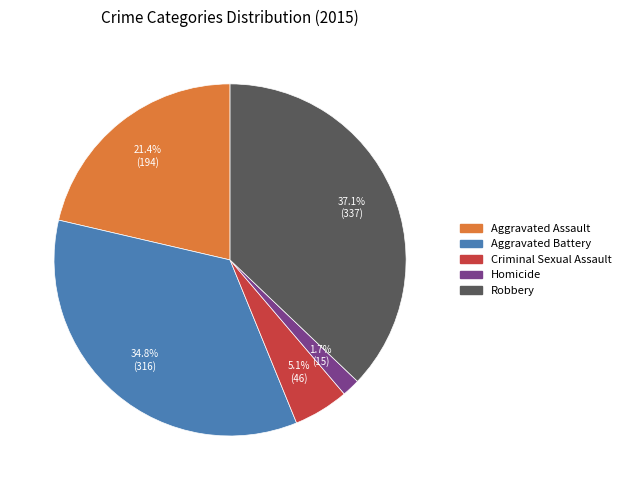

Is it true that Robbery is 37% of the pie?

True